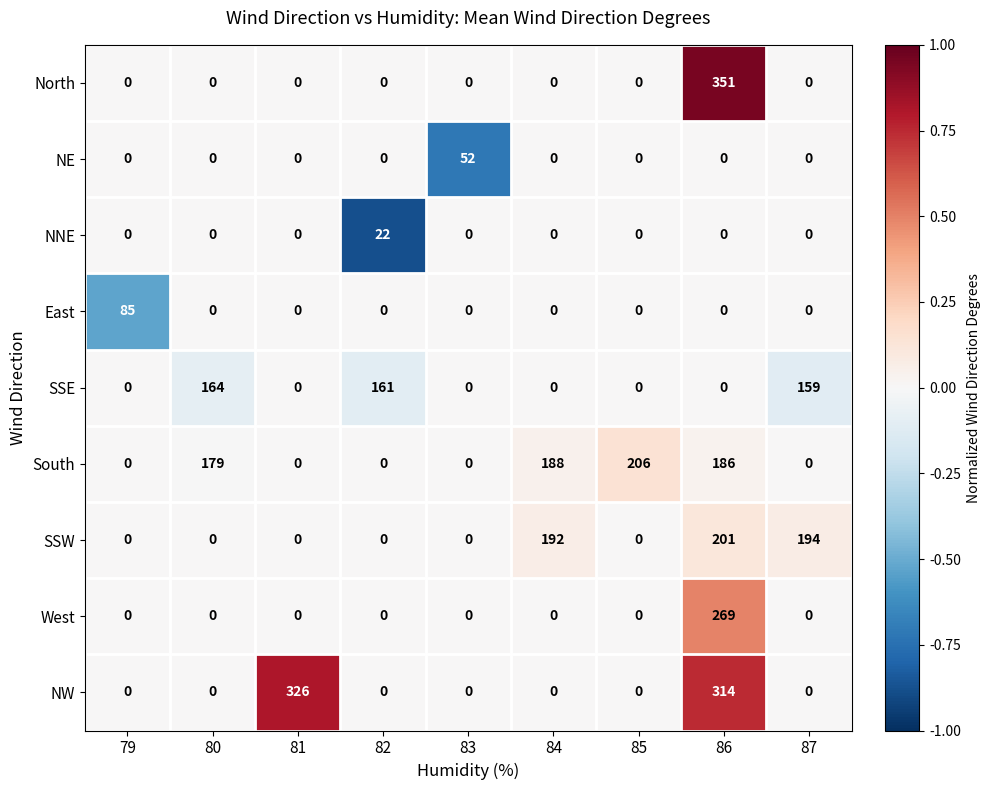

Which series changed the most between 84 and 85?

SSW